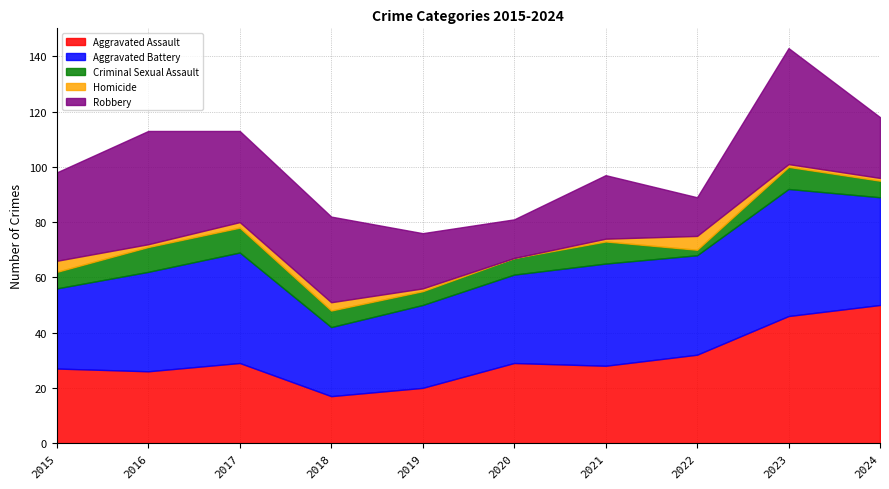

True or false: Robbery and Aggravated Assault intersect in this chart.

False